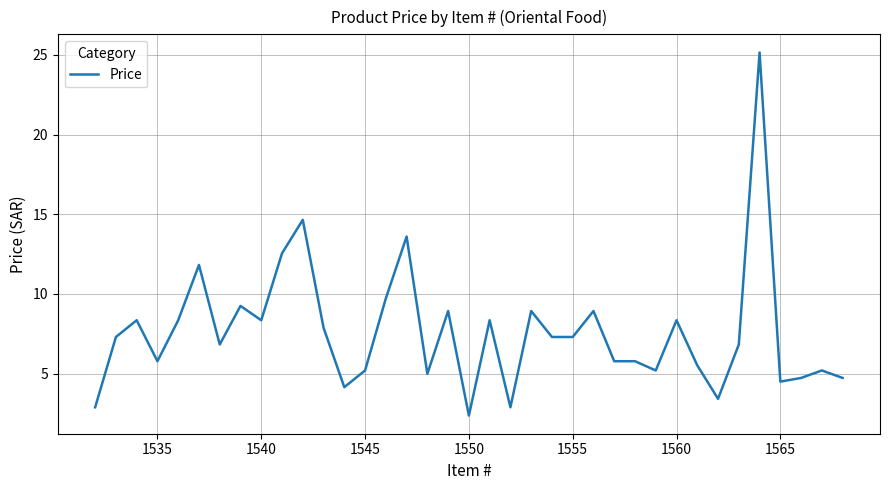

What is the difference between the second highest and minimum values?

12.3